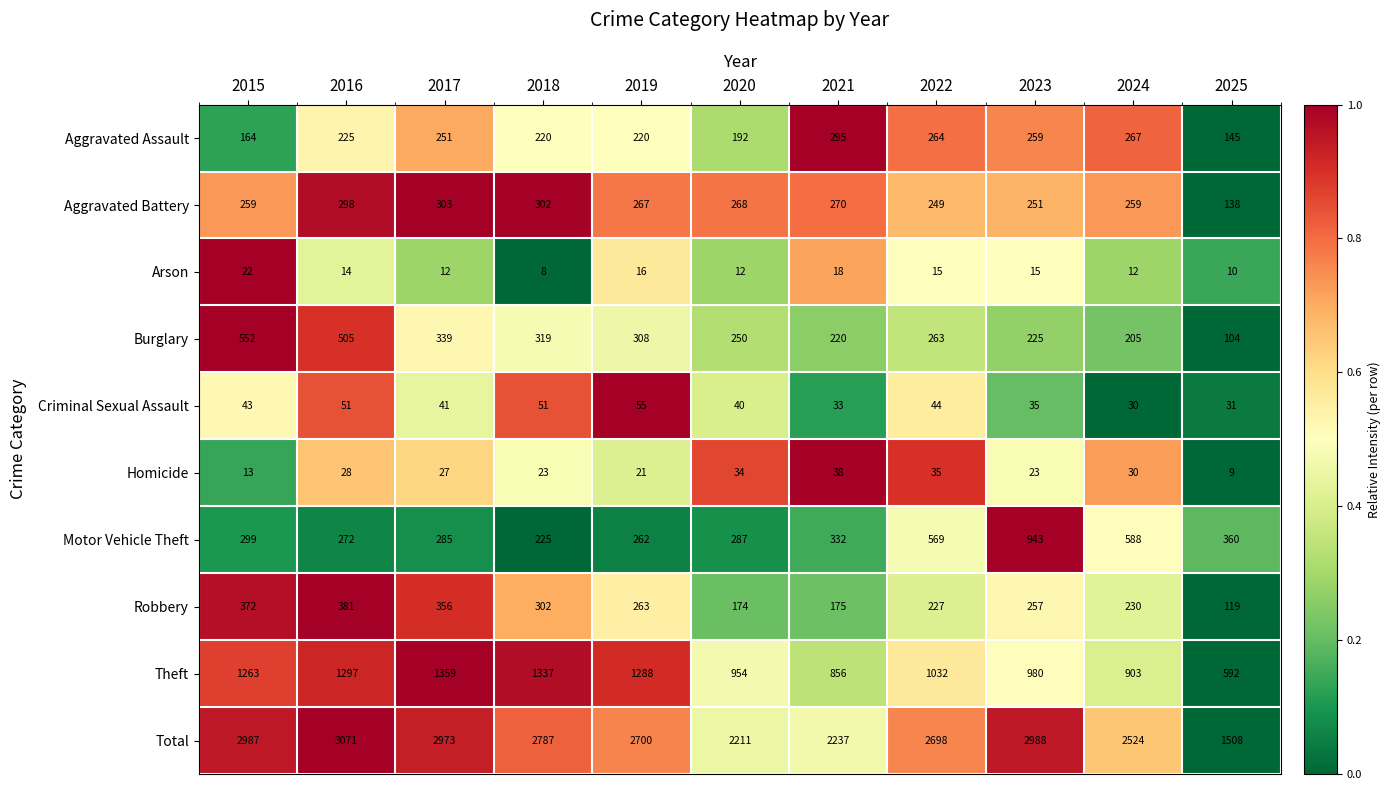

At which category is the sum across all series the highest?

2016